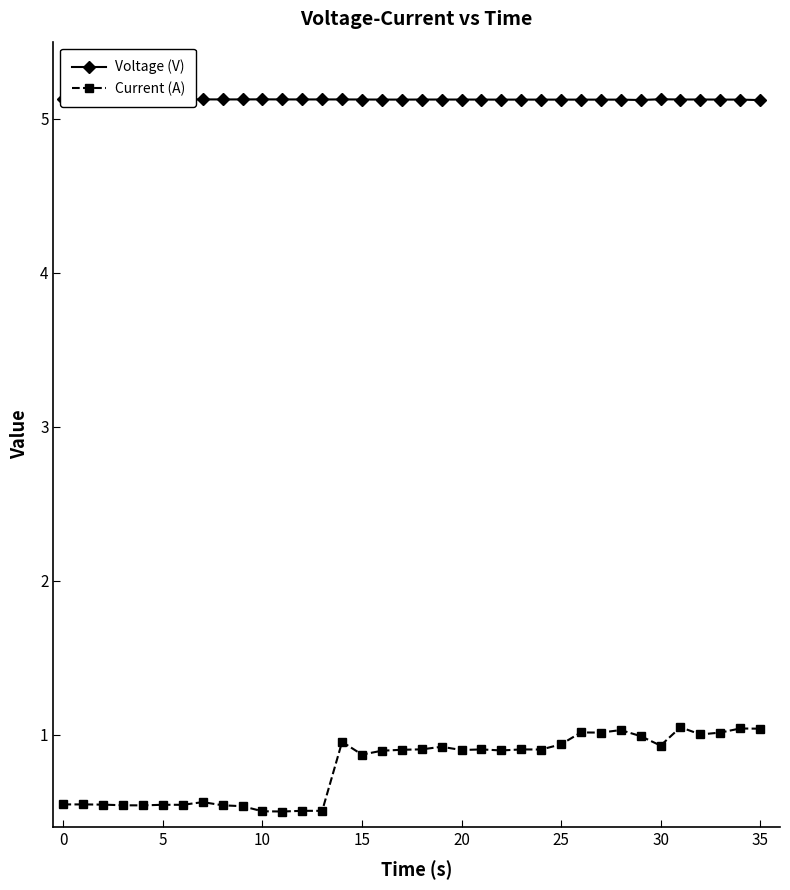

How many Voltage (V) values are between 5 and 6?

36